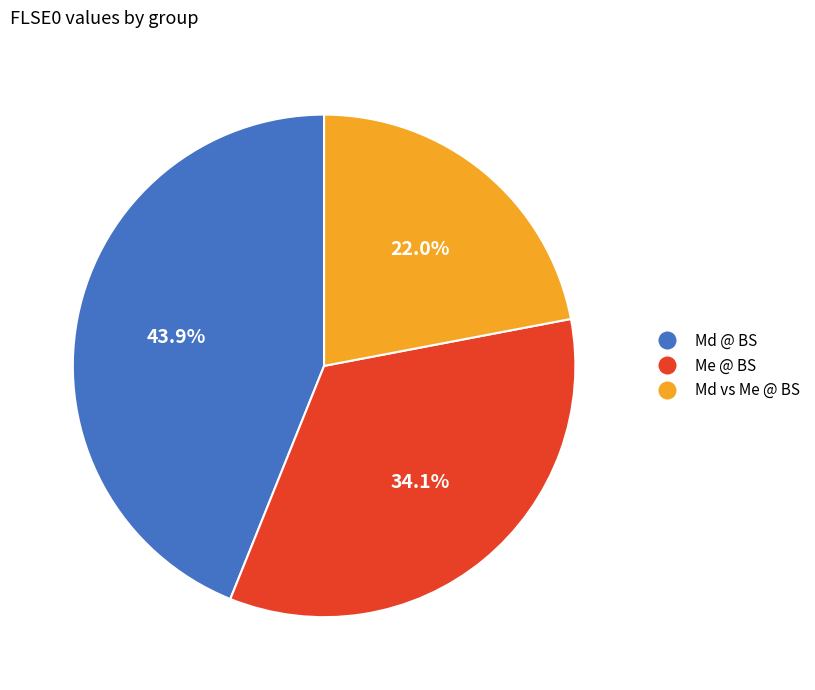

Combined, what portion of the pie is Md @ BS and Md vs Me @ BS?

65.9%